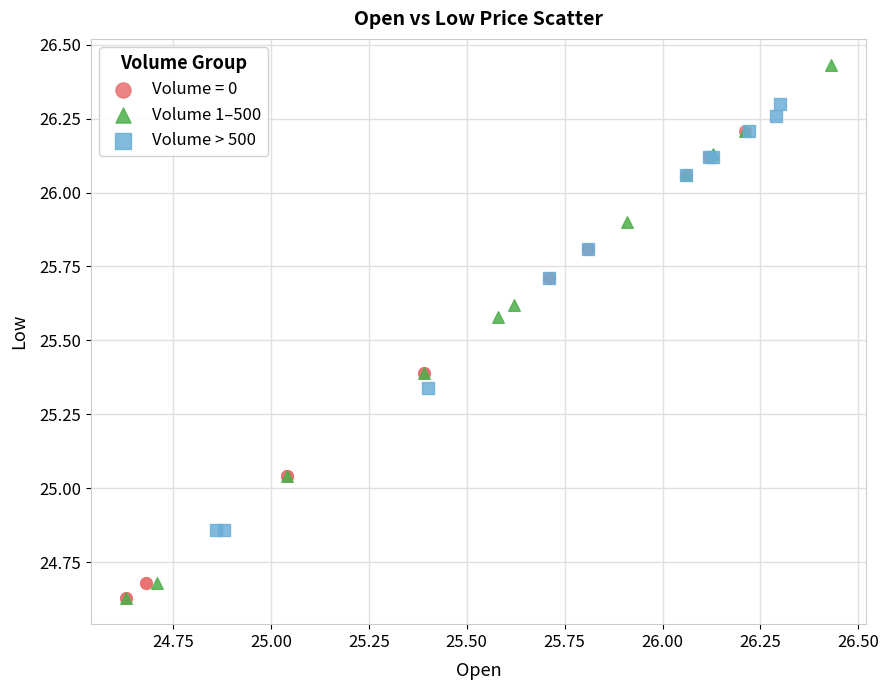

What are all the series names shown in the legend?

Volume = 0, Volume 1–500, Volume > 500